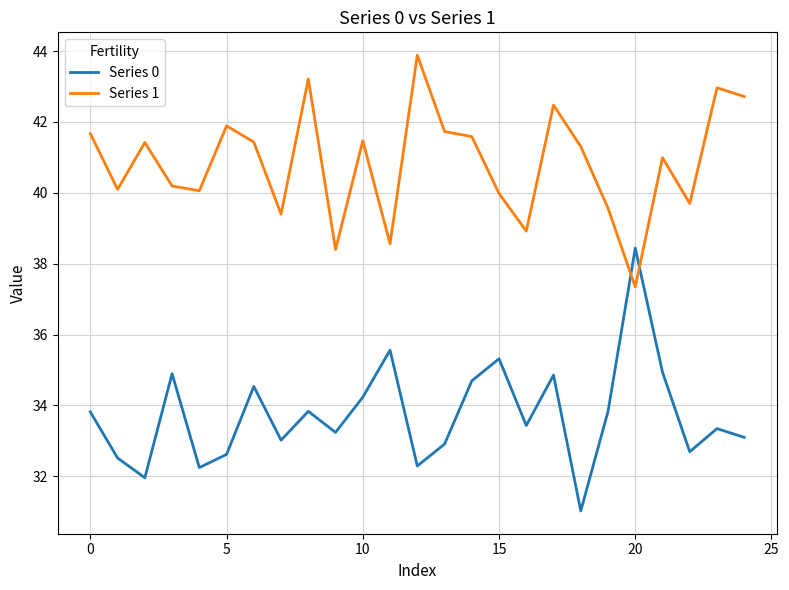

Rank the series by their average value, from highest to lowest.

Series 1, Series 0